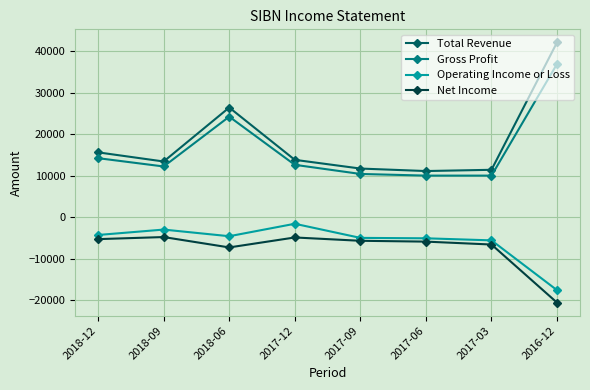

Which category has the highest value across all series?

2016-12